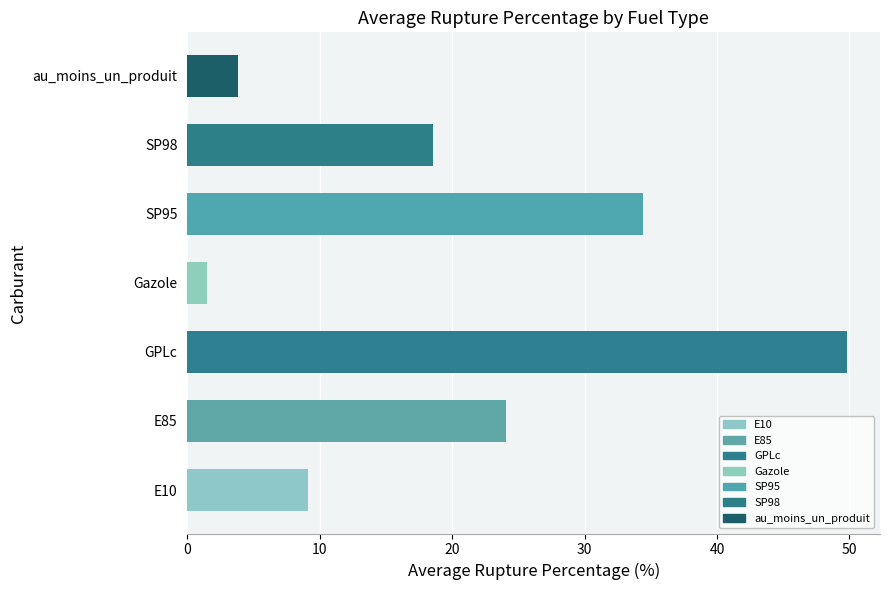

Between au_moins_un_produit and Gazole, which is larger?

au_moins_un_produit